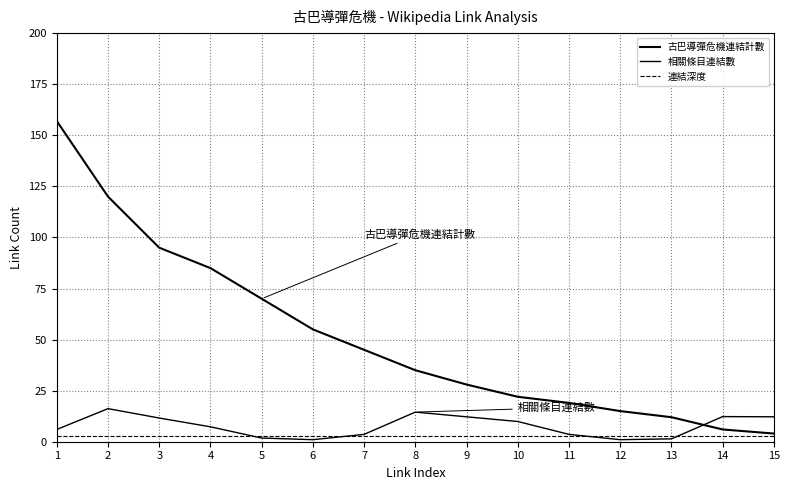

How many lines are shown in the chart?

3